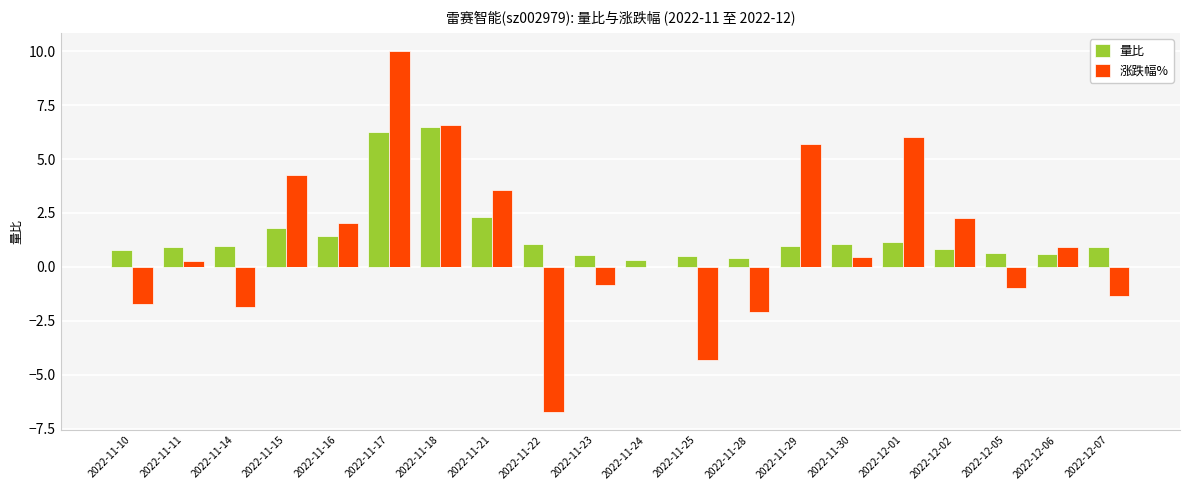

Rank the series by their maximum value, from highest to lowest.

涨跌幅%, 量比